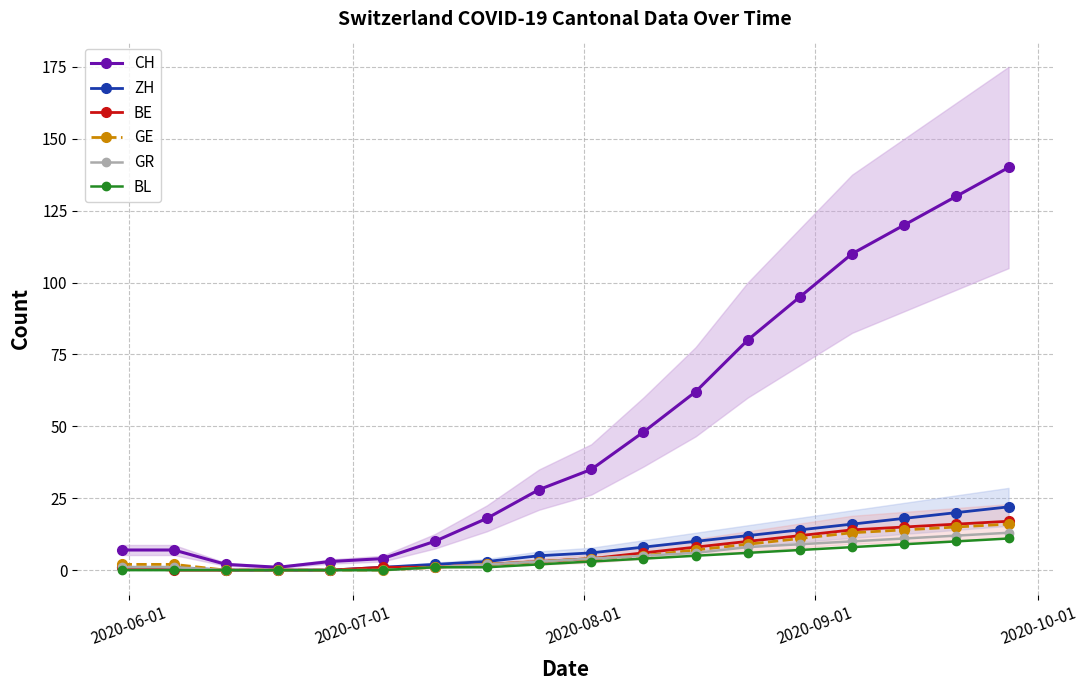

What is the difference between the maximum and minimum values in the CH series?

139